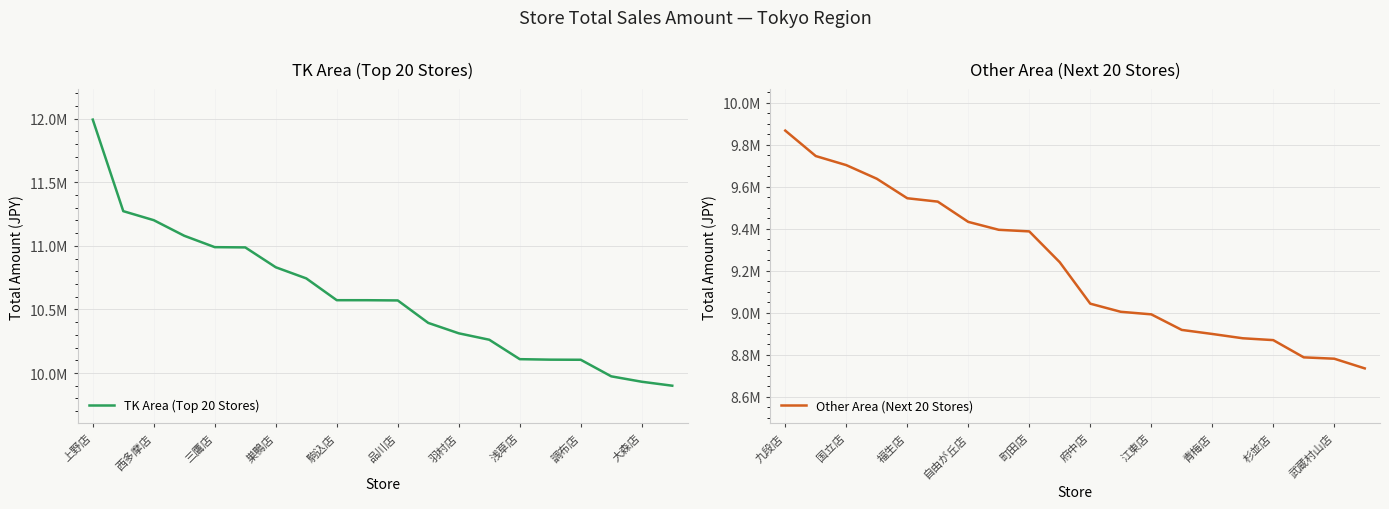

At 羽村店, list the series in order from largest to smallest.

TK Area (Top 20 Stores), Other Area (Next 20 Stores)